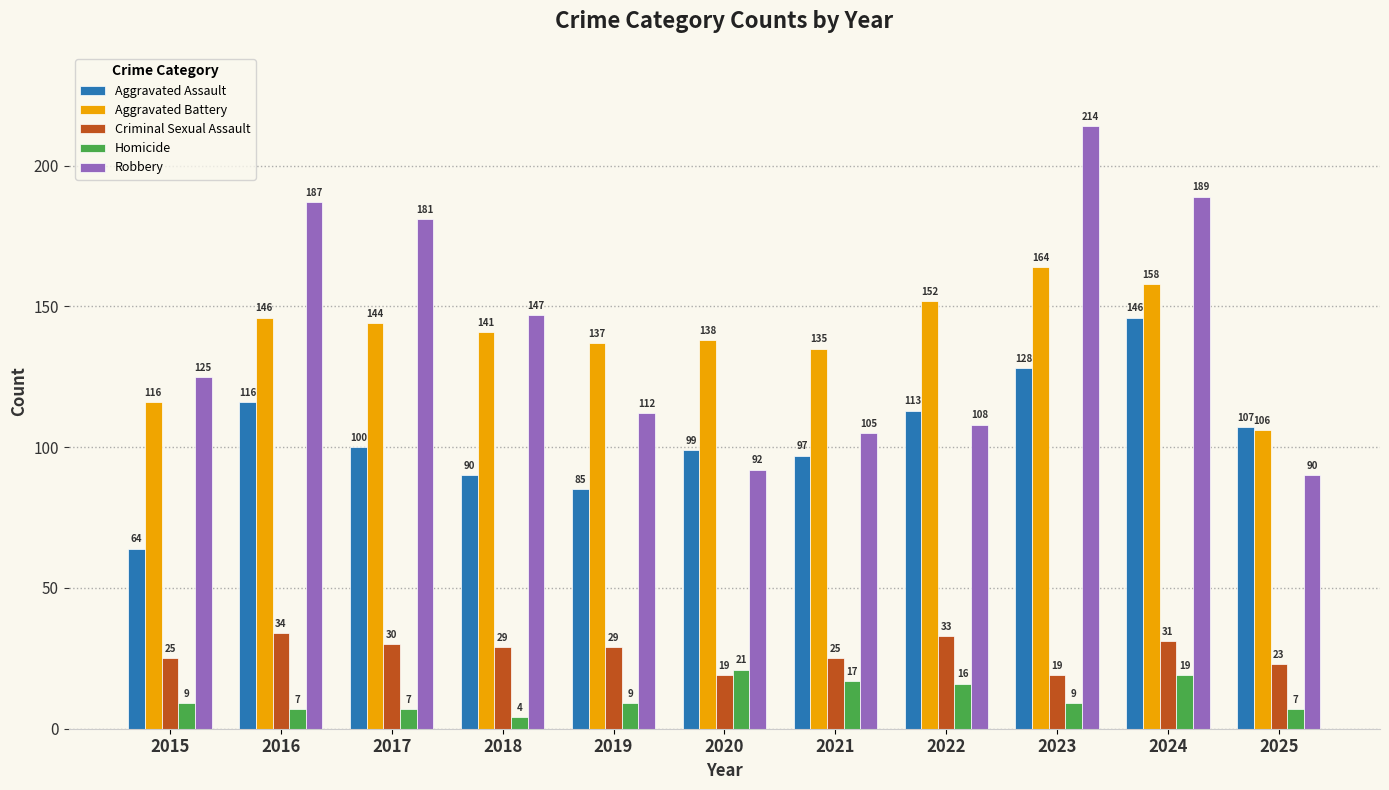

At 2020, list the series in order from largest to smallest.

Aggravated Battery, Aggravated Assault, Robbery, Homicide, Criminal Sexual Assault